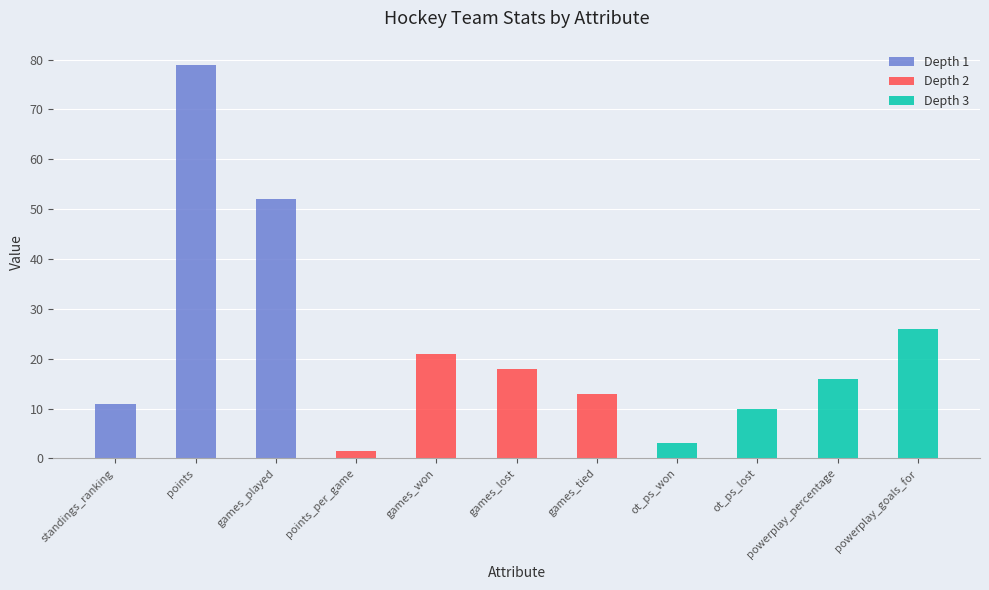

What is the label of the 9th bar from the right?

games_played